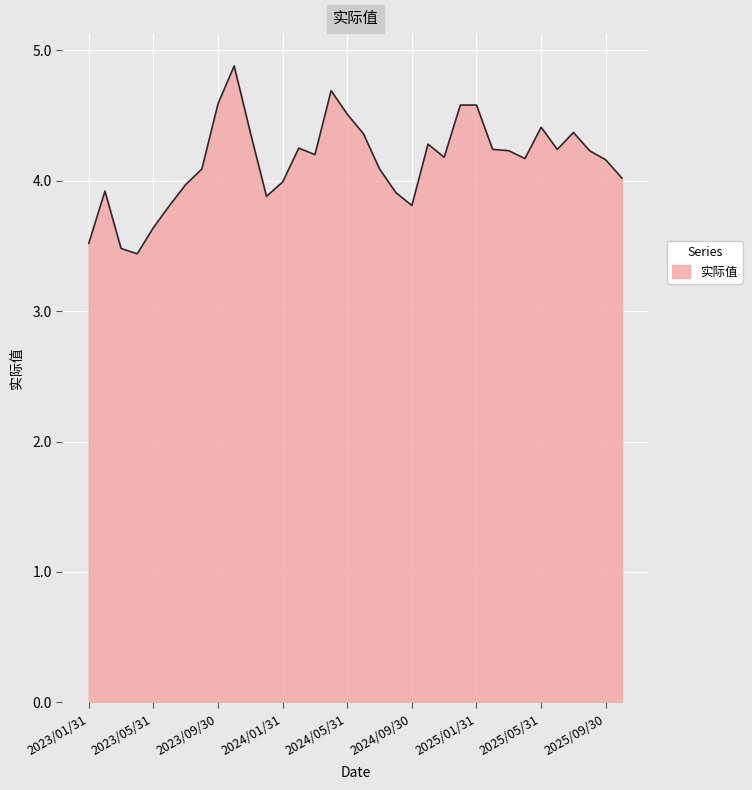

What is the greatest value displayed?

4.9